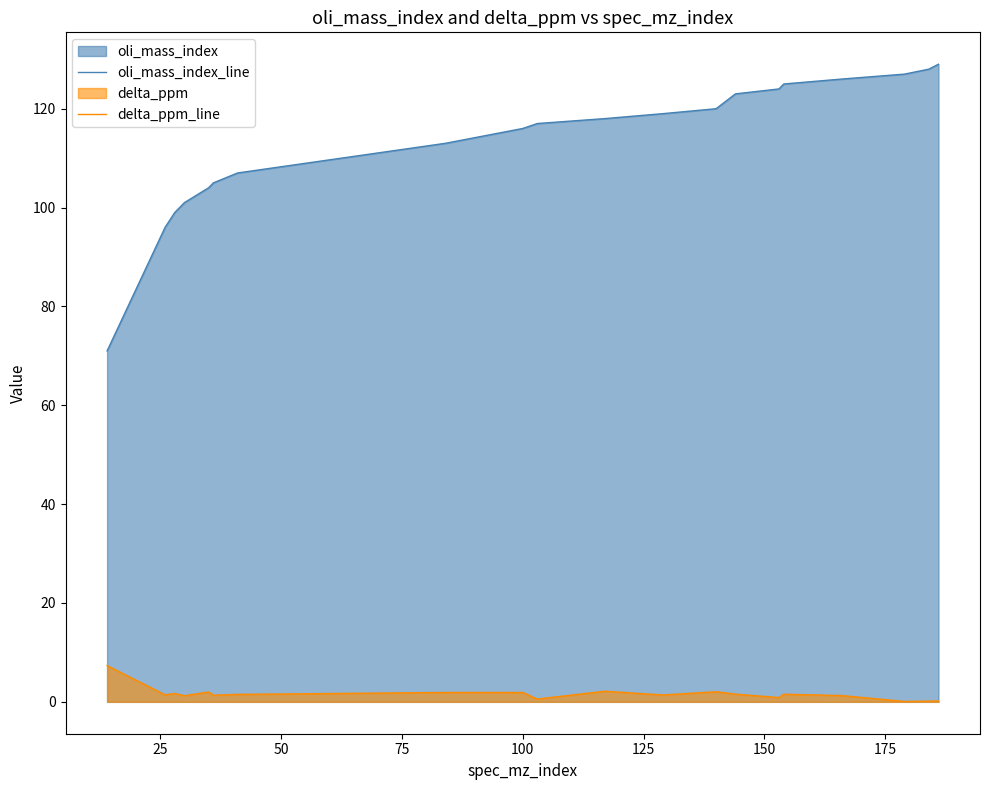

What is the greatest value displayed?

129.0